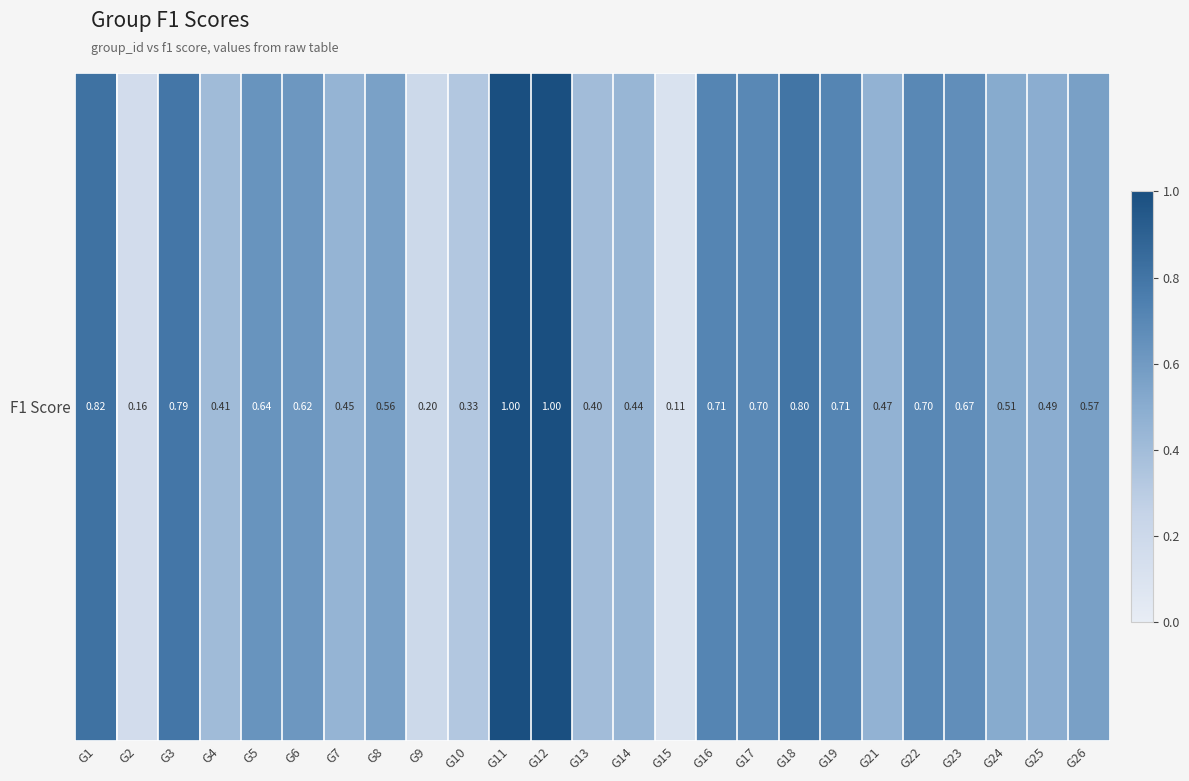

What is the sum of the values at G3 and G24?

1.3